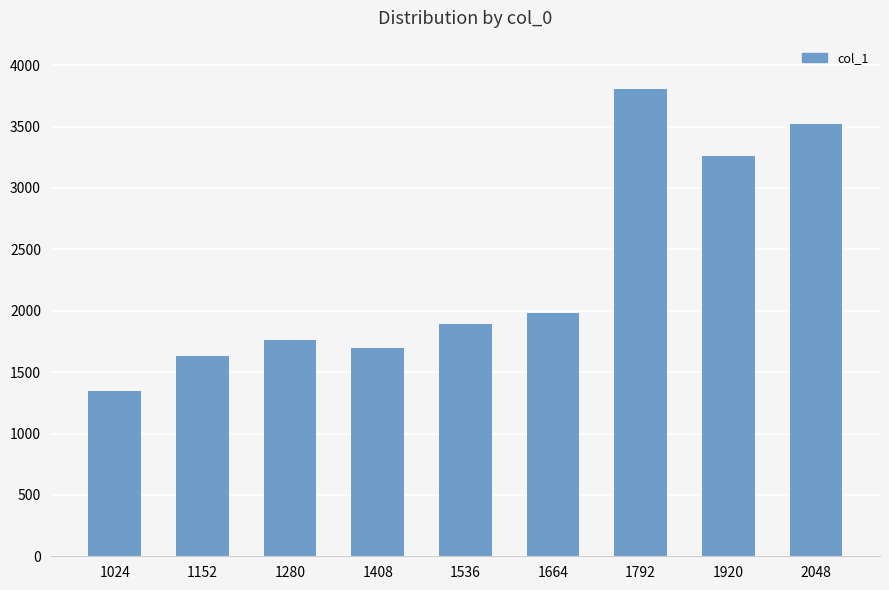

Reading left to right, transcribe all the data shown in this chart.

1344	1632	1760	1696	1888	1984	3808	3264	3520